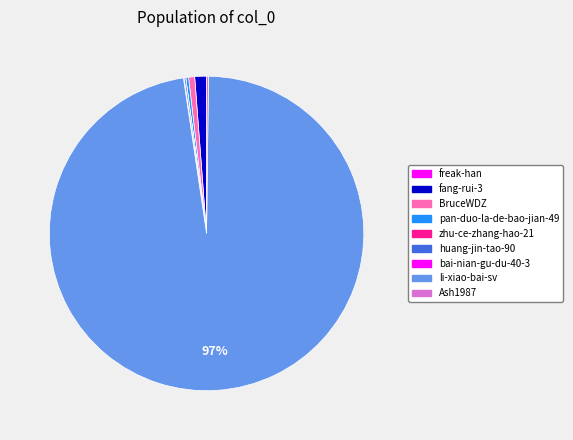

Is there a majority slice in this chart?

Yes